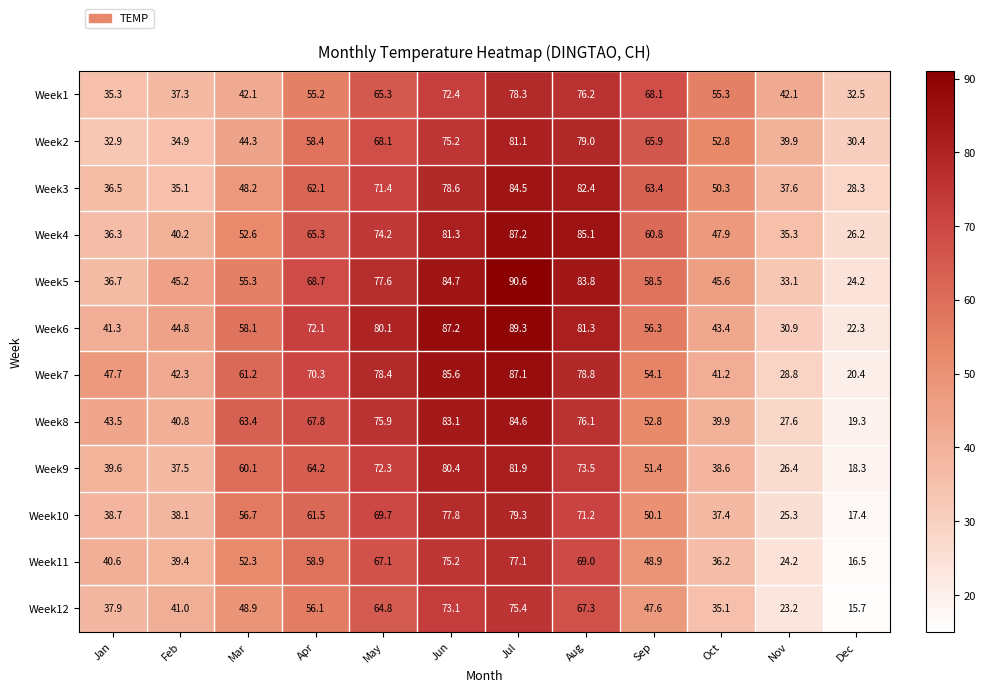

Which label corresponds to the largest value in the chart?

Jul